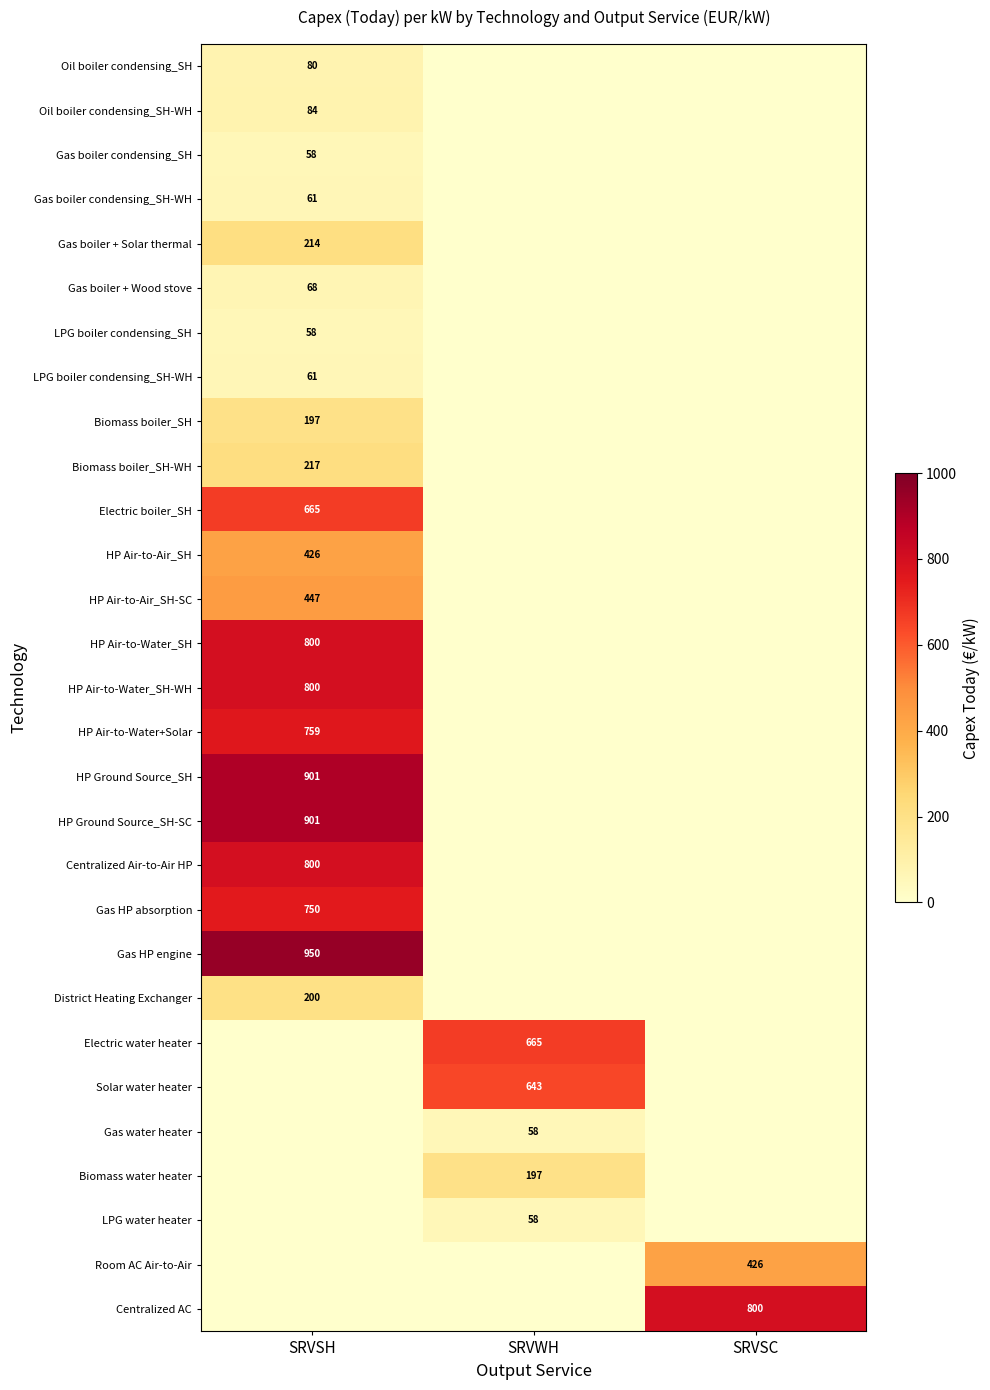

At which category is the sum across all series the highest?

SRVSH